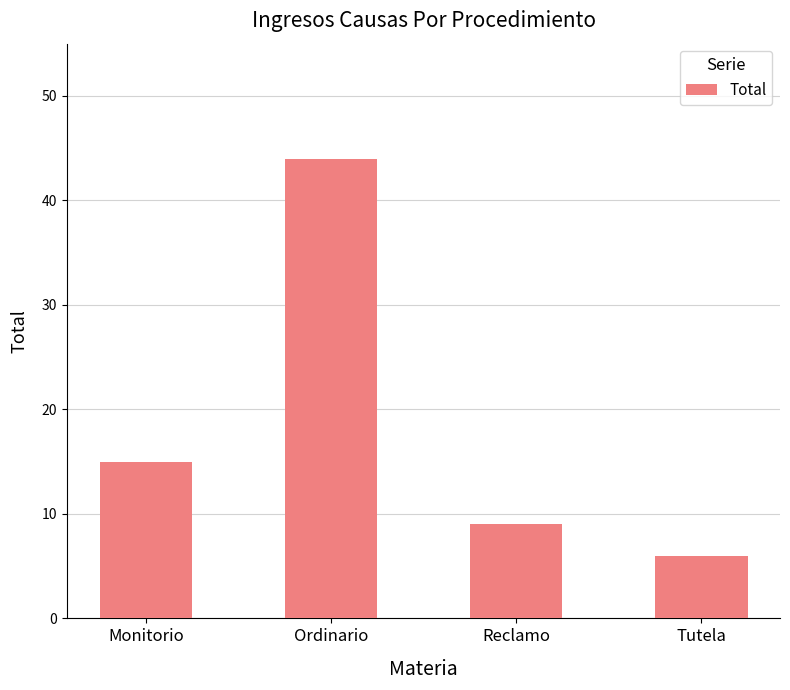

Reading left to right, transcribe all the data shown in this chart.

Monitorio=15	Ordinario=44	Reclamo=9	Tutela=6